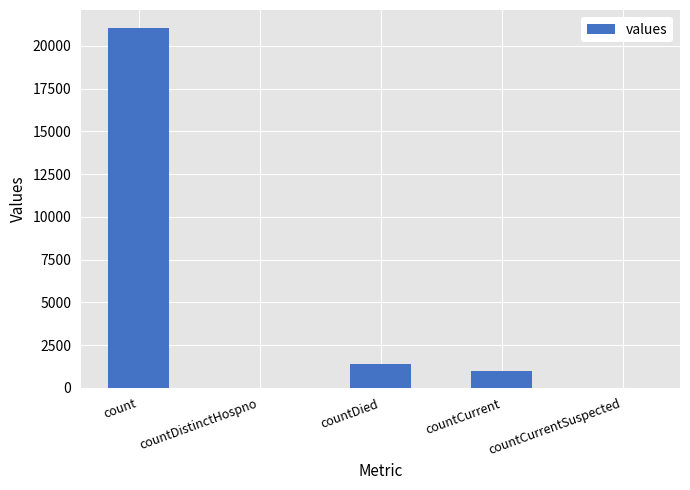

Which has a higher value, countDistinctHospno or countDied?

countDied